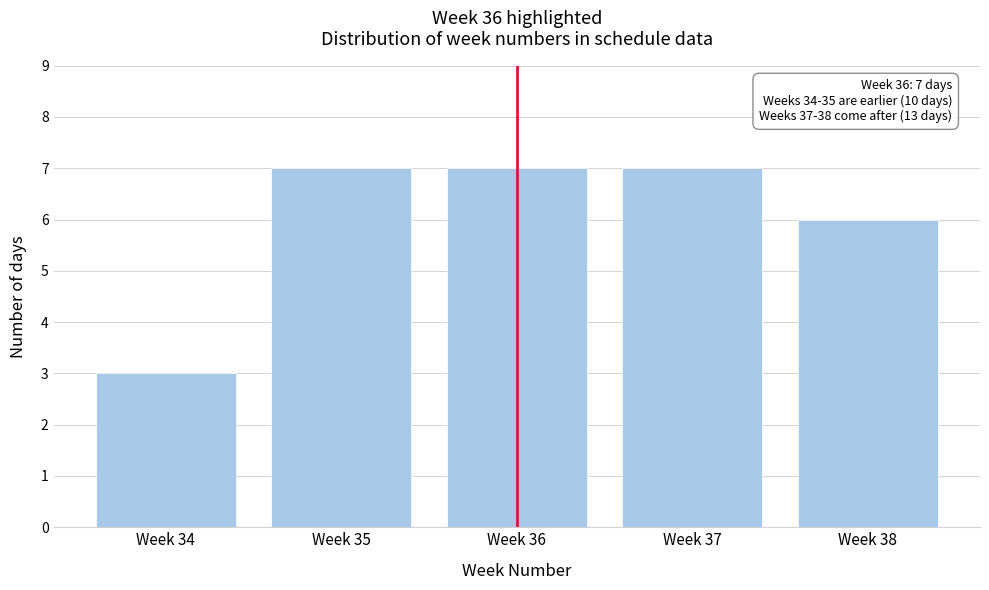

Reading left to right, extract all data points from this chart.

3	7	7	7	6